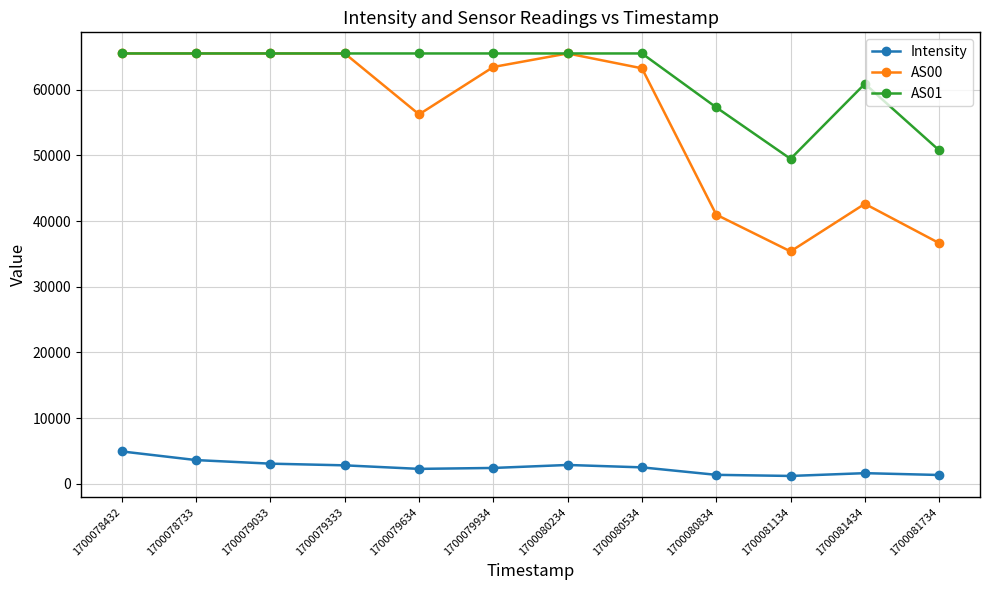

True or false: AS00 has a value of 42634.0 at 1700081434.

True